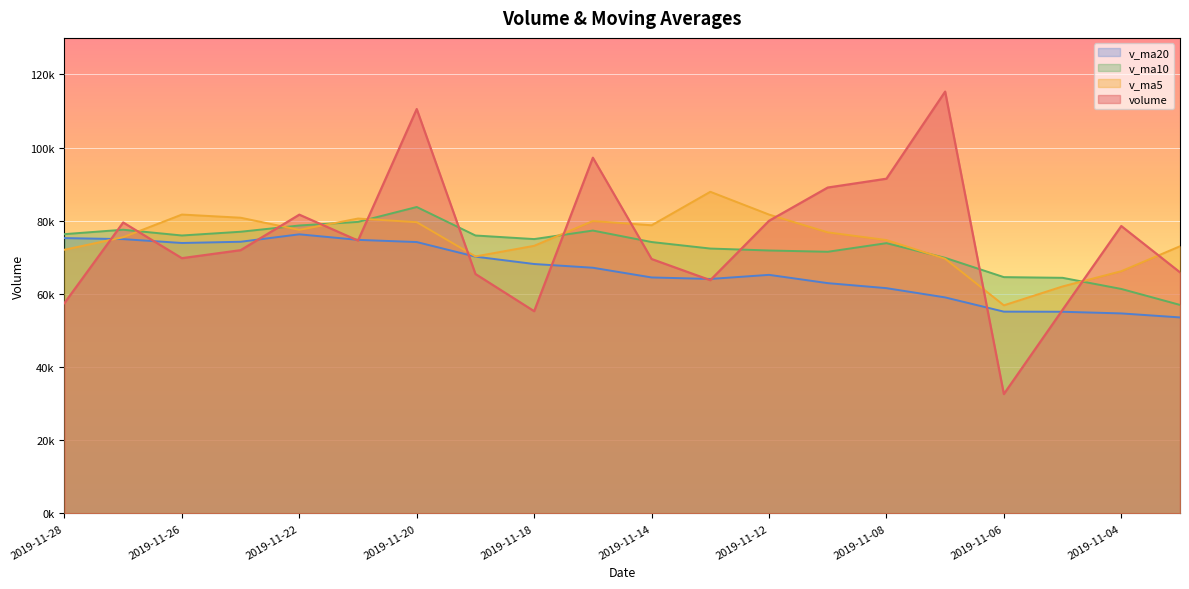

True or false: v_ma20 has more than 1 interior local peaks.

True